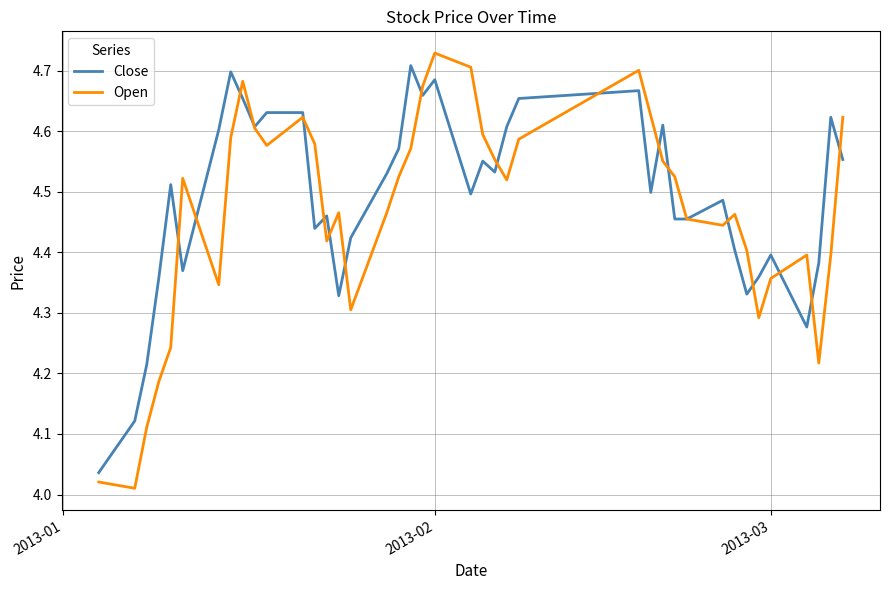

Which series has the widest spread of values?

Open